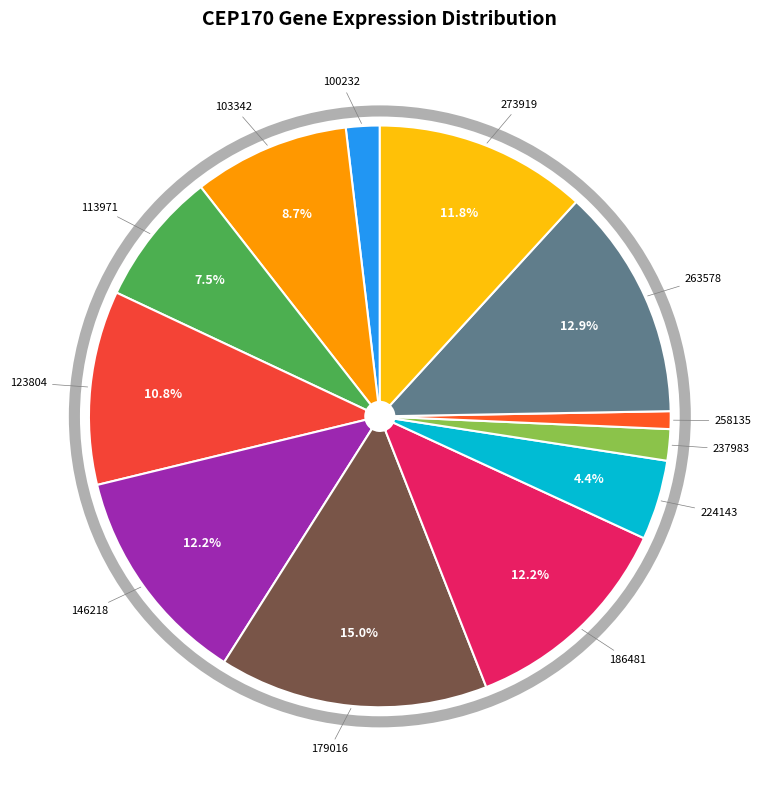

To the nearest percent, what percentage of the pie is 100232?

2%